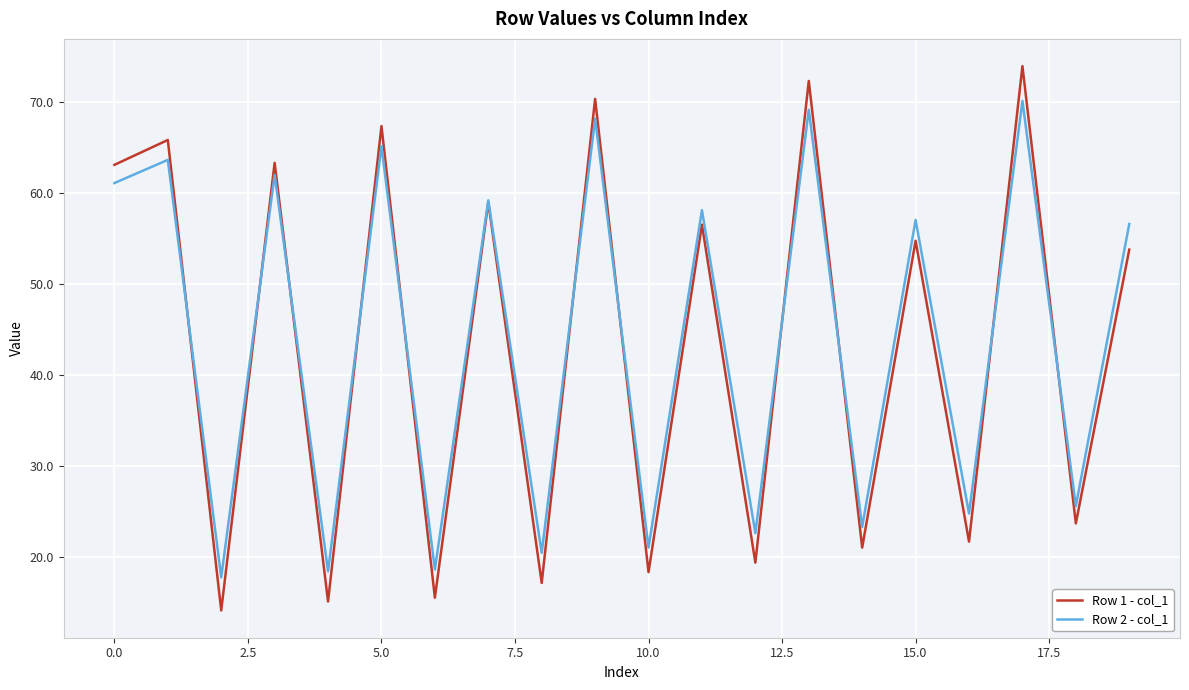

What is the minimum value shown in the chart?

14.1